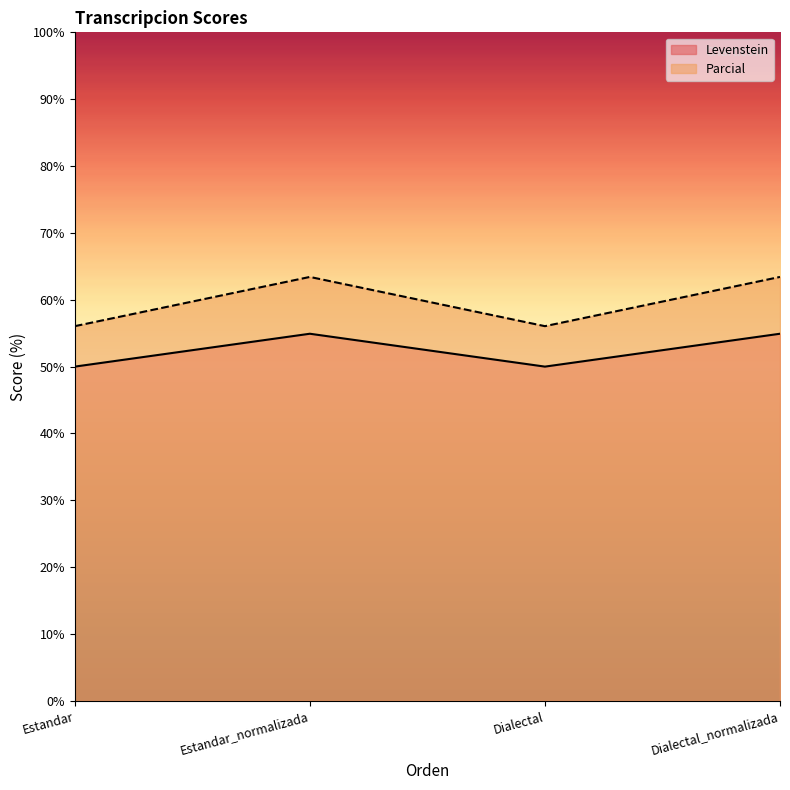

At which label is Parcial closest to 59?

Estandar